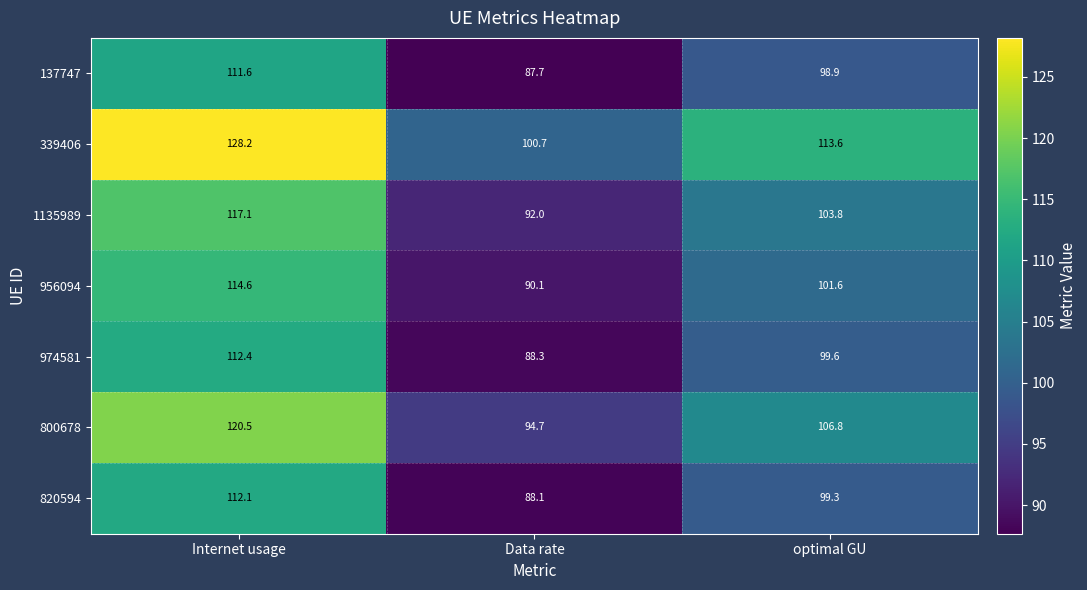

At how many categories does at least one series exceed 127?

1